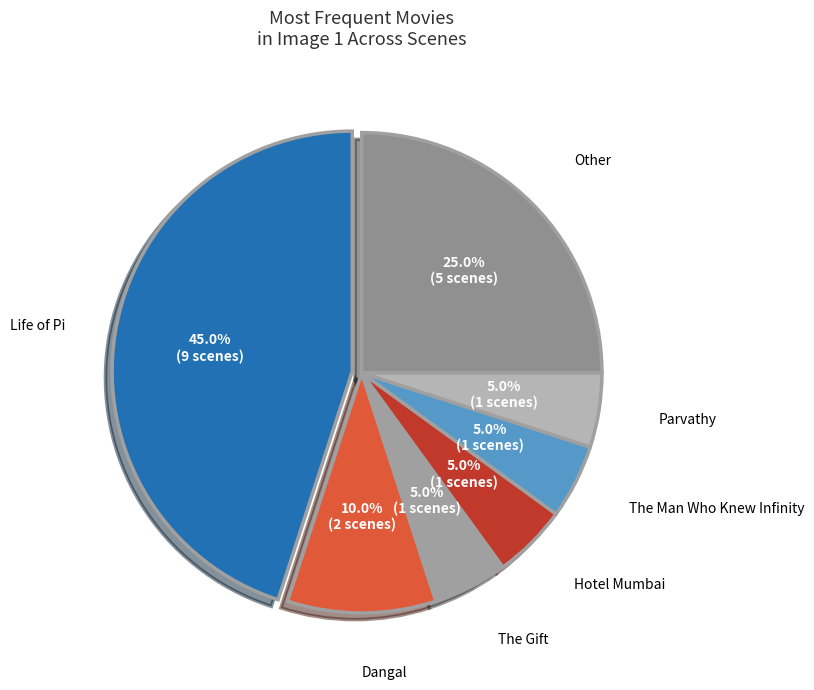

How many segments does this pie chart have?

7